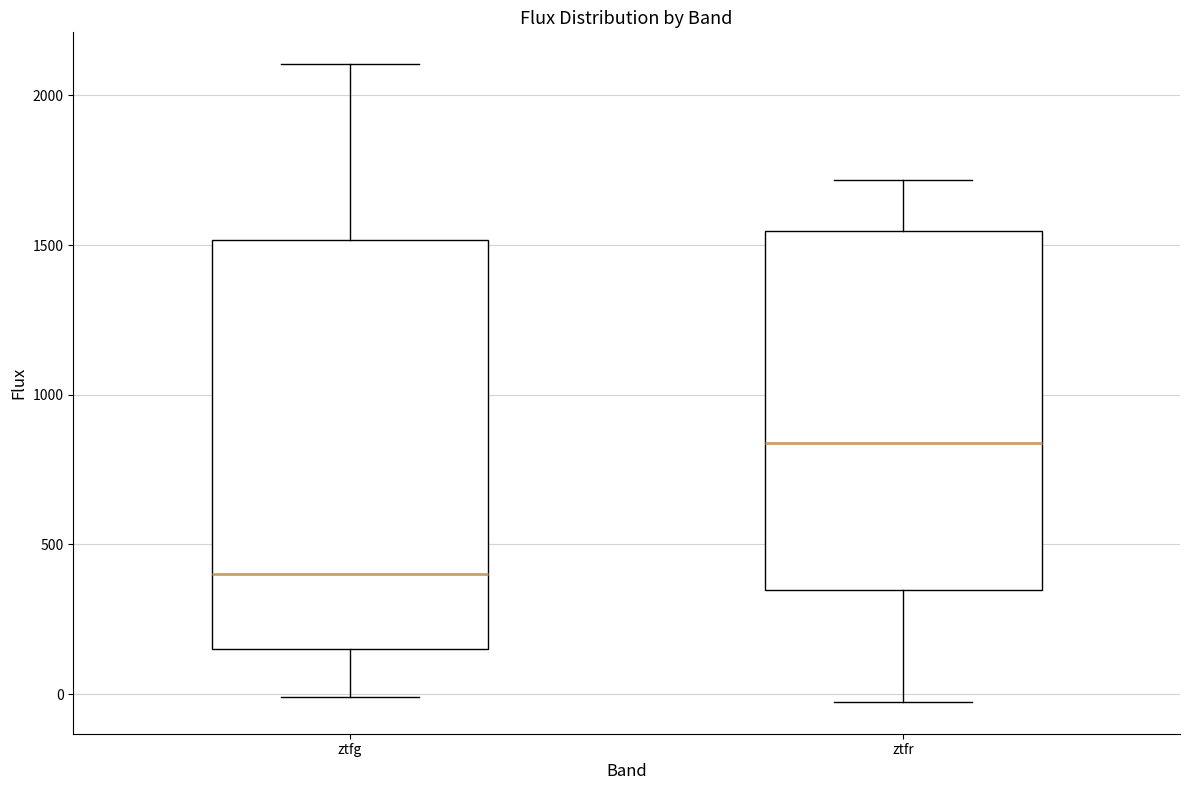

Reading left to right, read every box against the y-axis: the position of its median line, the range the box covers, and the ends of its whiskers. The values are not printed on the chart, so give them approximately, as read against the axis.

ztfg: median 400, box 150 to 1500, whiskers 0 to 2100
ztfr: median 850, box 350 to 1550, whiskers -50 to 1700